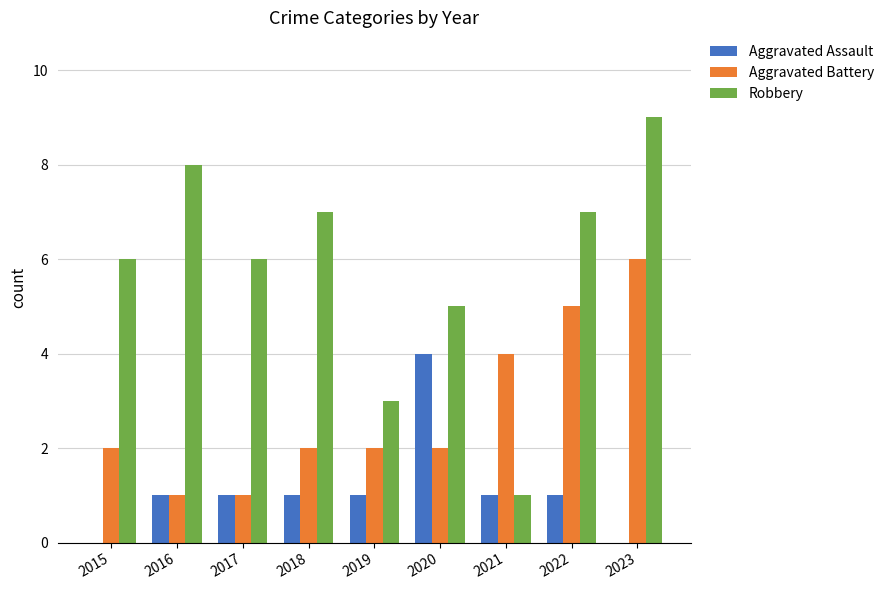

Reading left to right, list all the values displayed in this chart.

Aggravated Assault: 2015=0	2016=1	2017=1	2018=1	2019=1	2020=4	2021=1	2022=1	2023=0
Aggravated Battery: 2015=2	2016=1	2017=1	2018=2	2019=2	2020=2	2021=4	2022=5	2023=6
Robbery: 2015=6	2016=8	2017=6	2018=7	2019=3	2020=5	2021=1	2022=7	2023=9